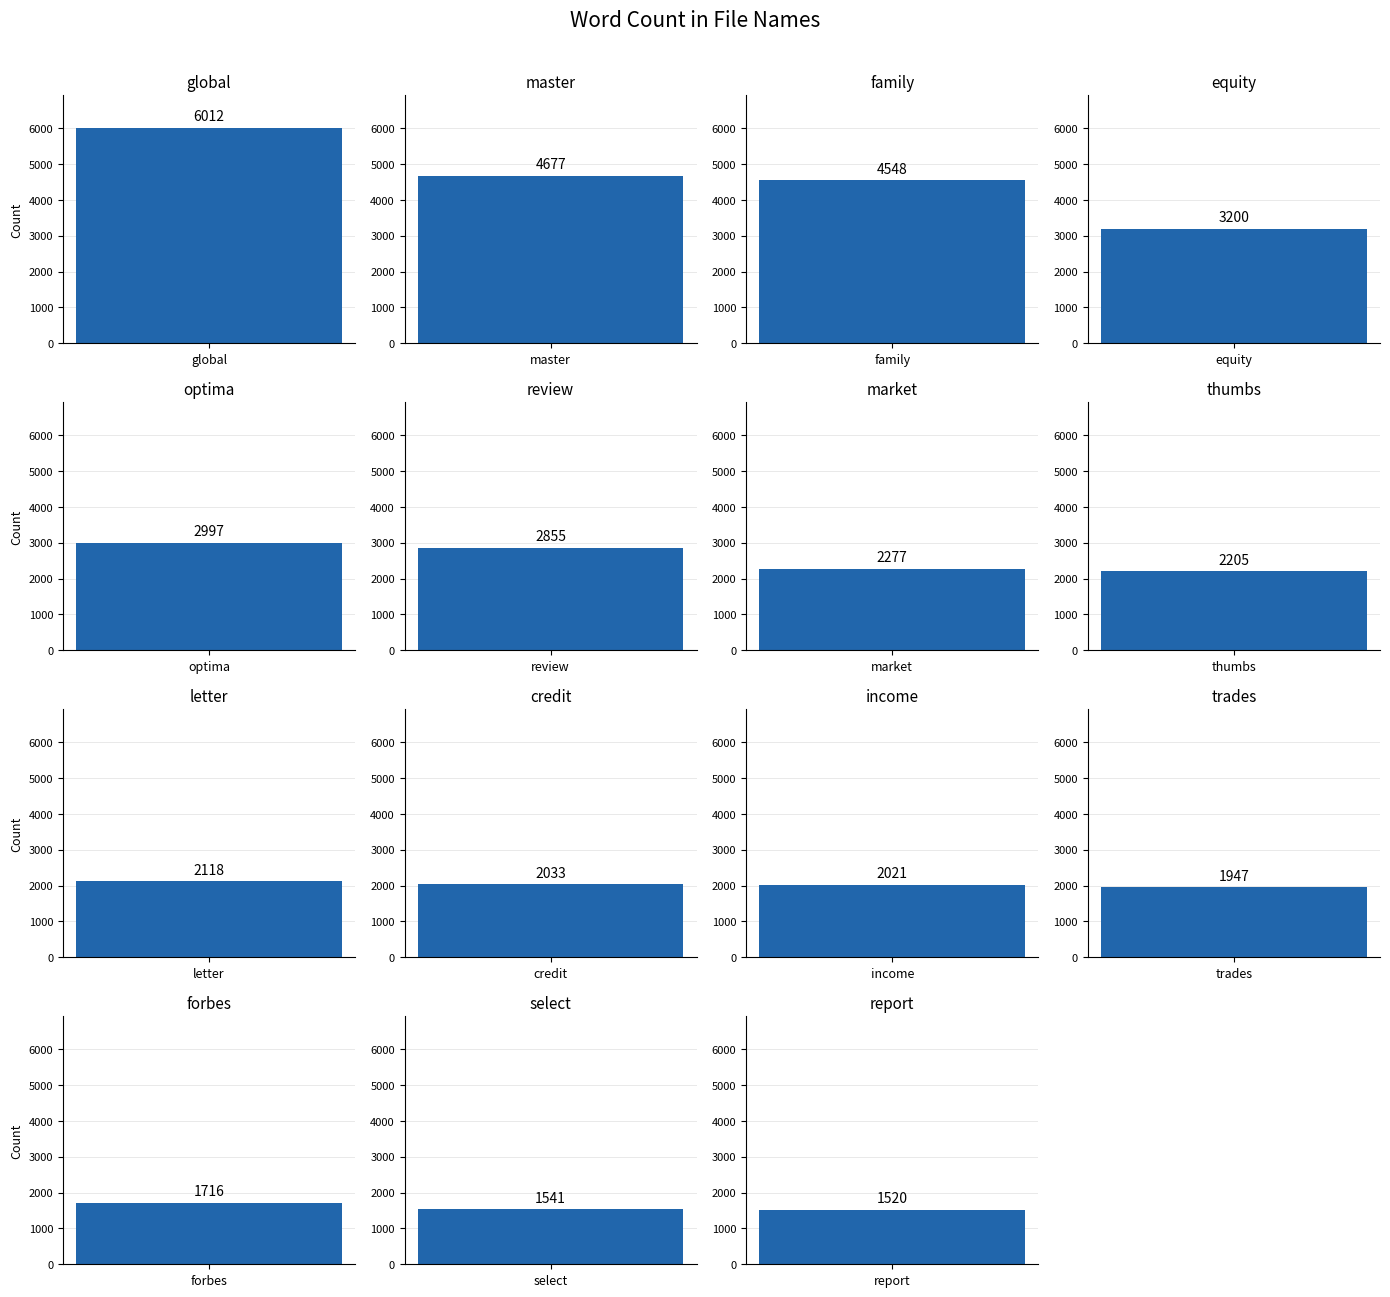

Where does the data first go above 2205?

global